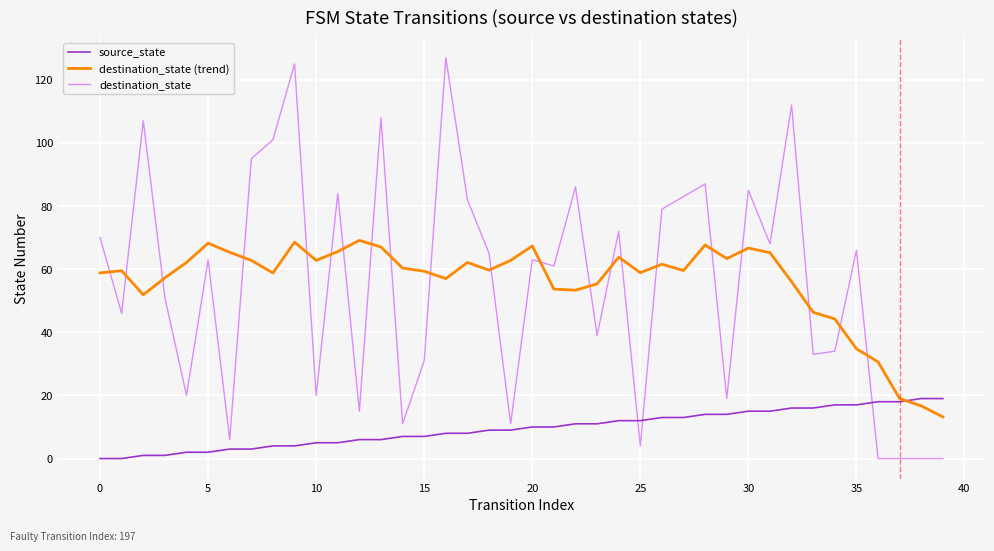

Which series has the largest range (max minus min)?

destination_state